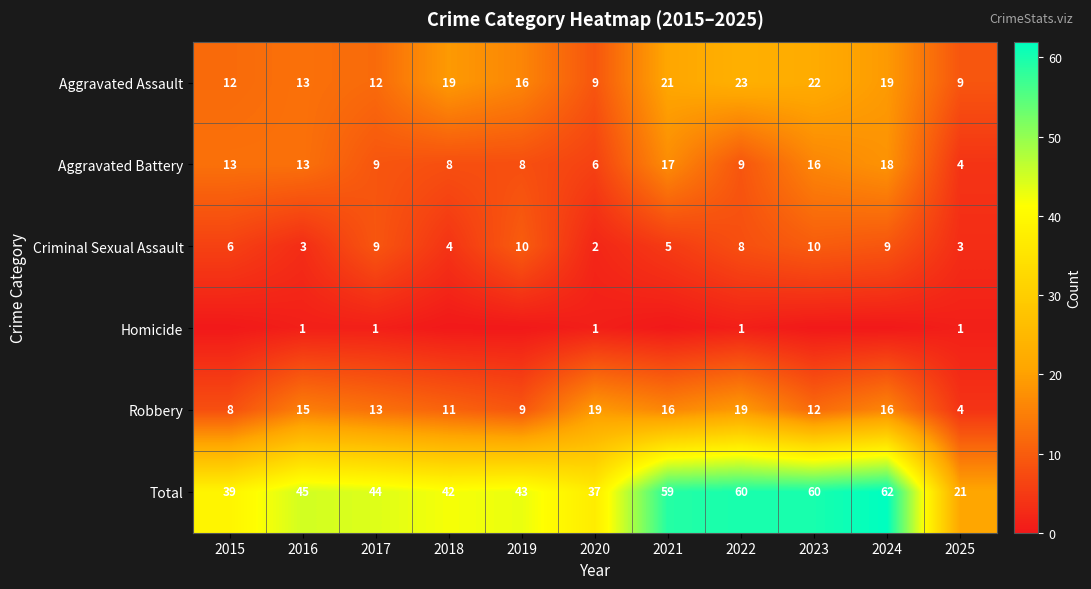

Which category has the highest value in the Total series?

2024